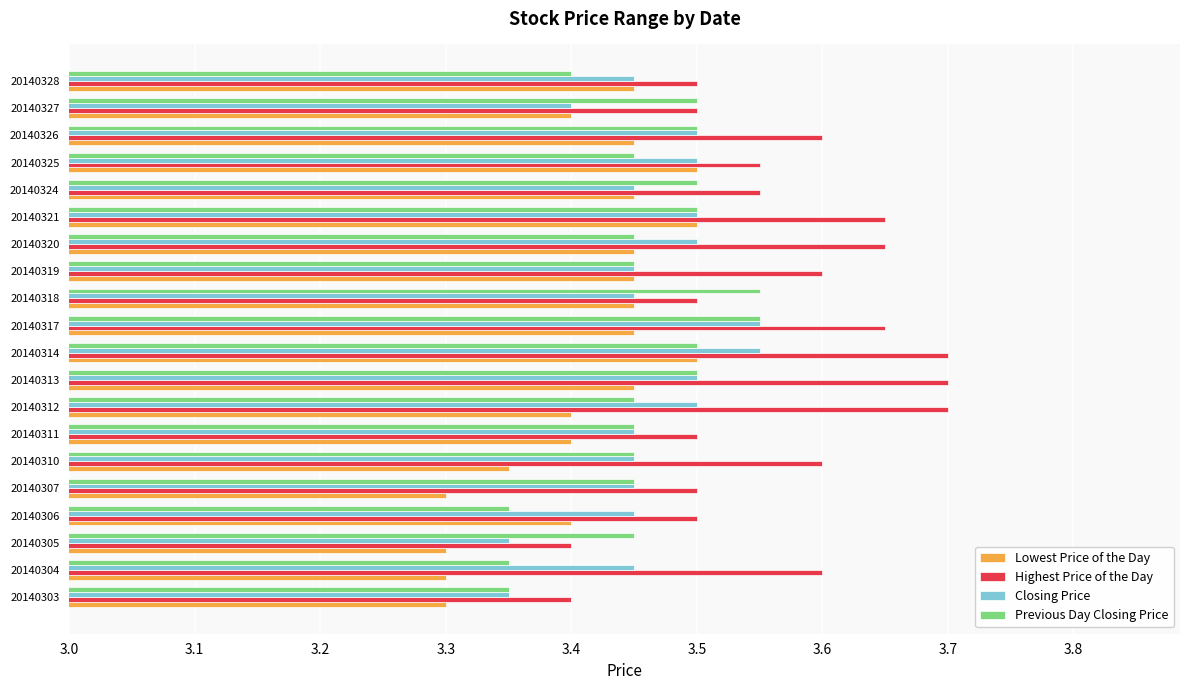

At how many categories does at least one series exceed 3?

20